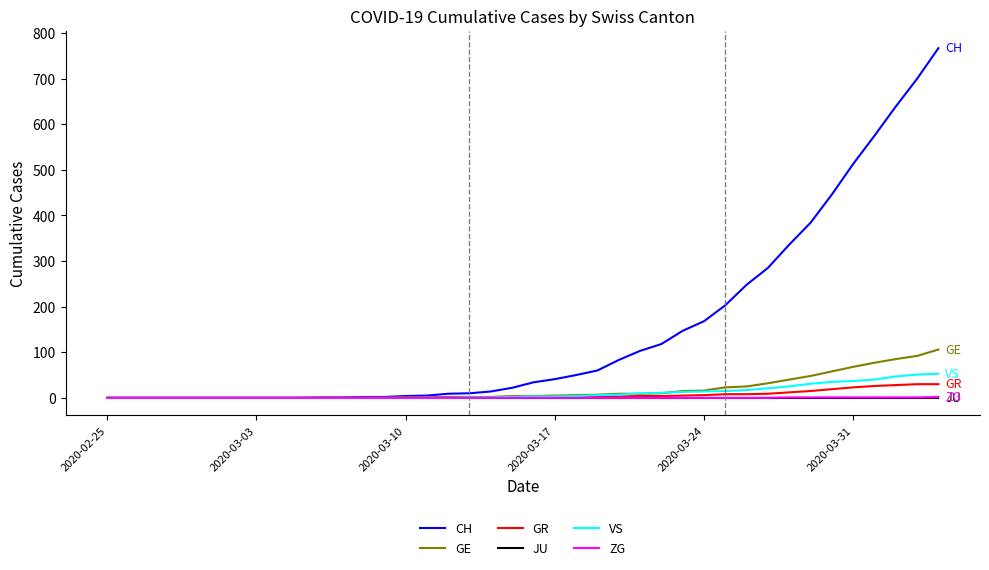

How many categories are shown in the chart?

40